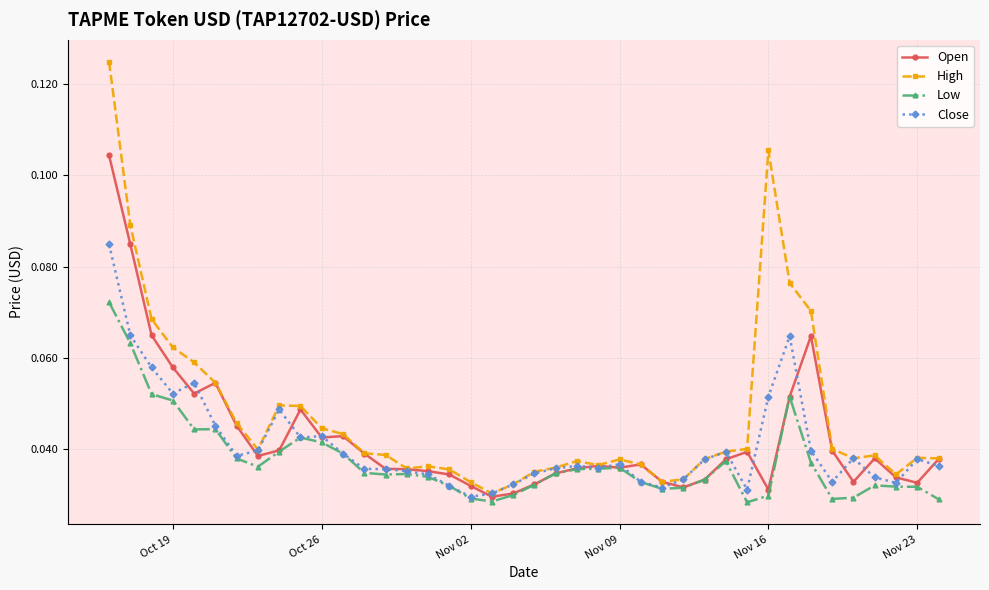

True or false: Open and Close intersect in this chart.

True